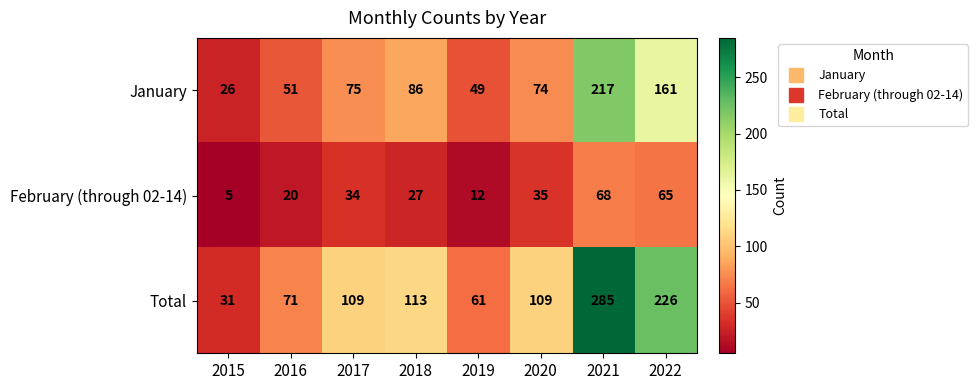

Is it true that January equals 96 at 2020?

False